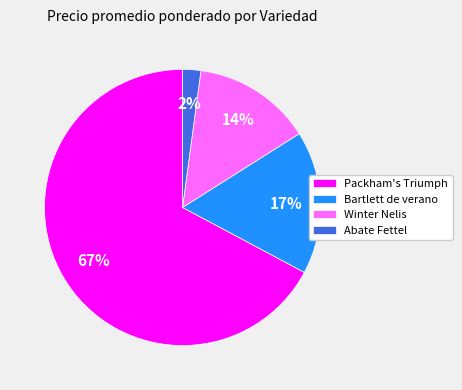

Which has a higher value, Abate Fettel or Winter Nelis?

Winter Nelis